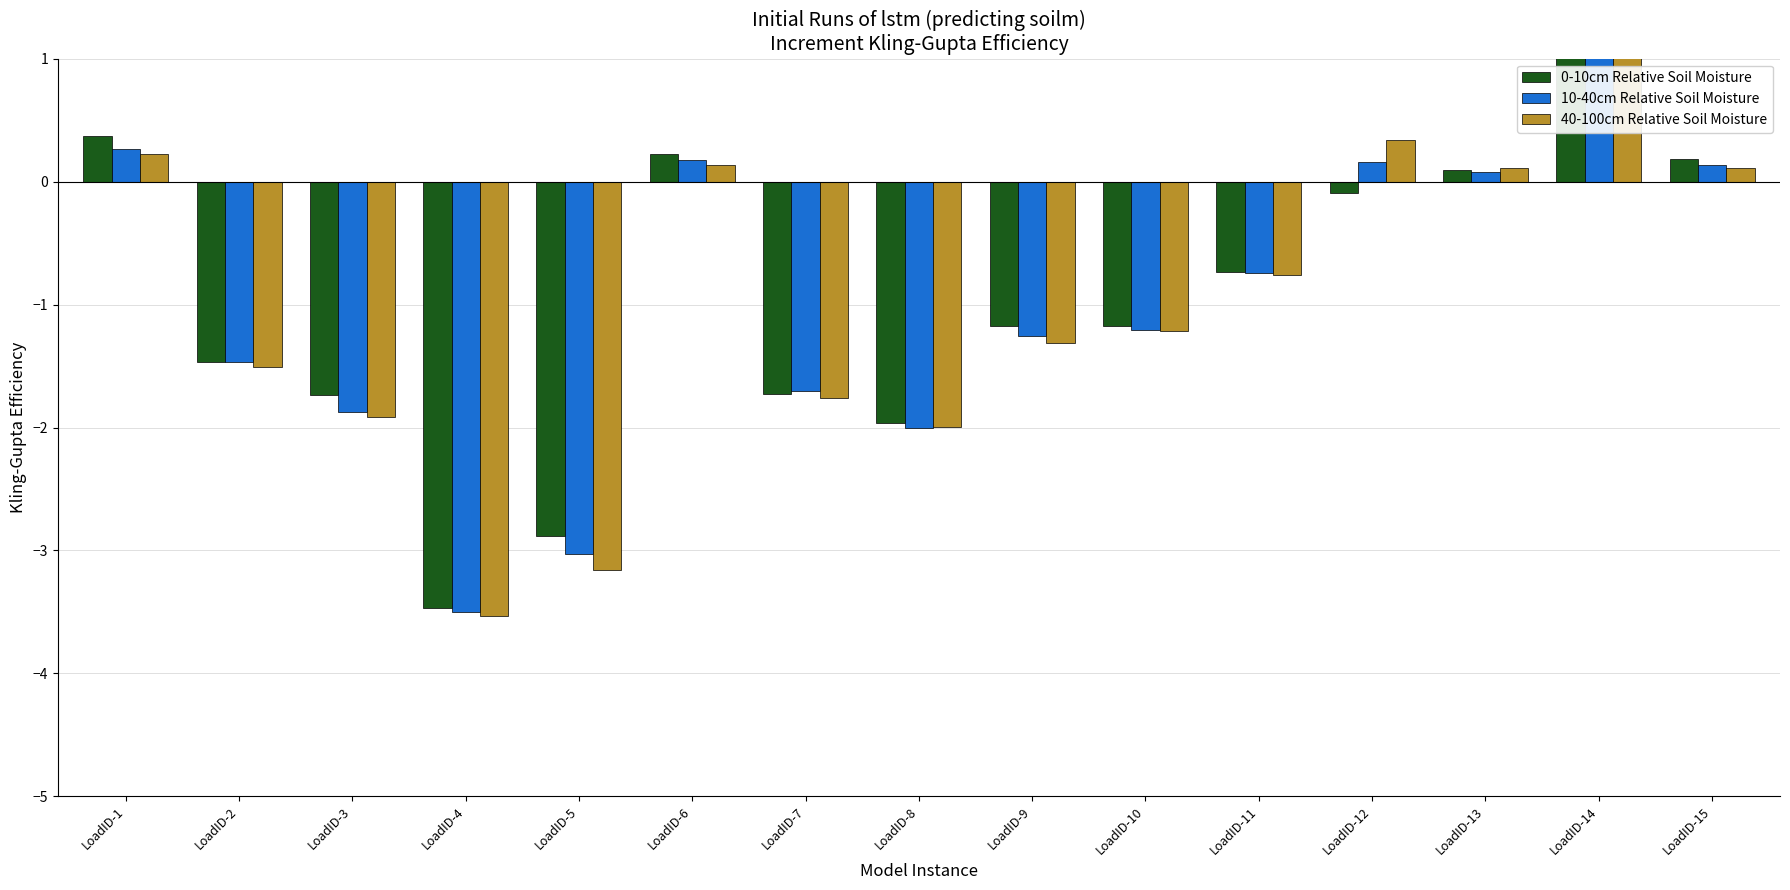

What is the sum of all 10-40cm Relative Soil Moisture values?

-14.1